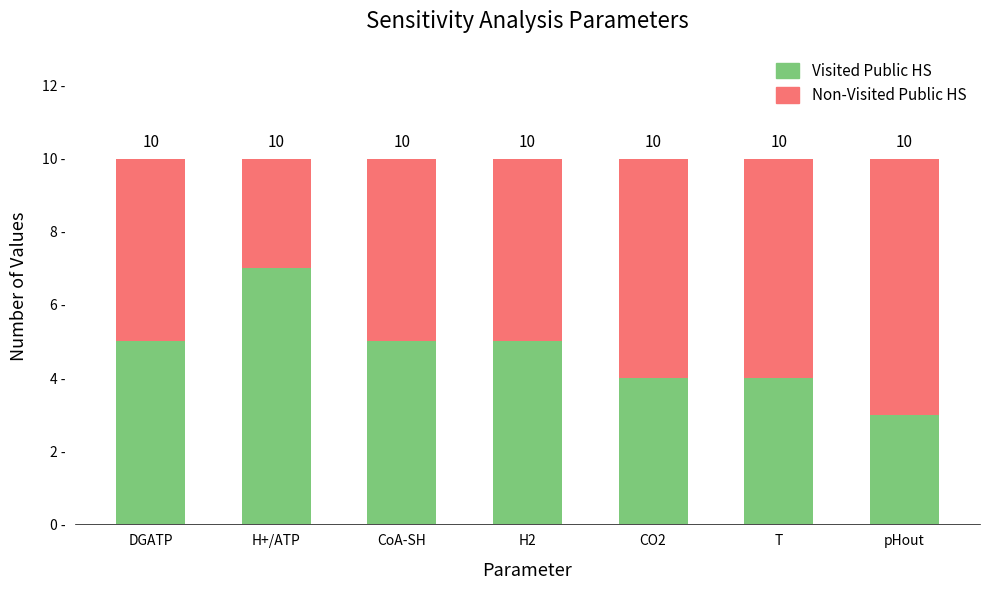

What is the average value of the Visited Public HS series?

5